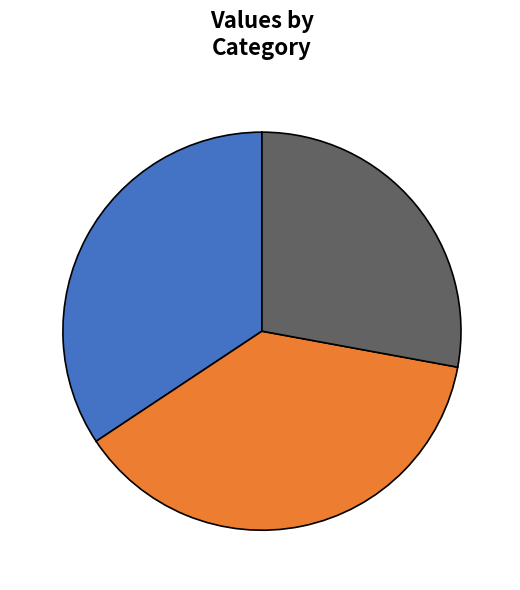

Is there a majority slice in this chart?

No